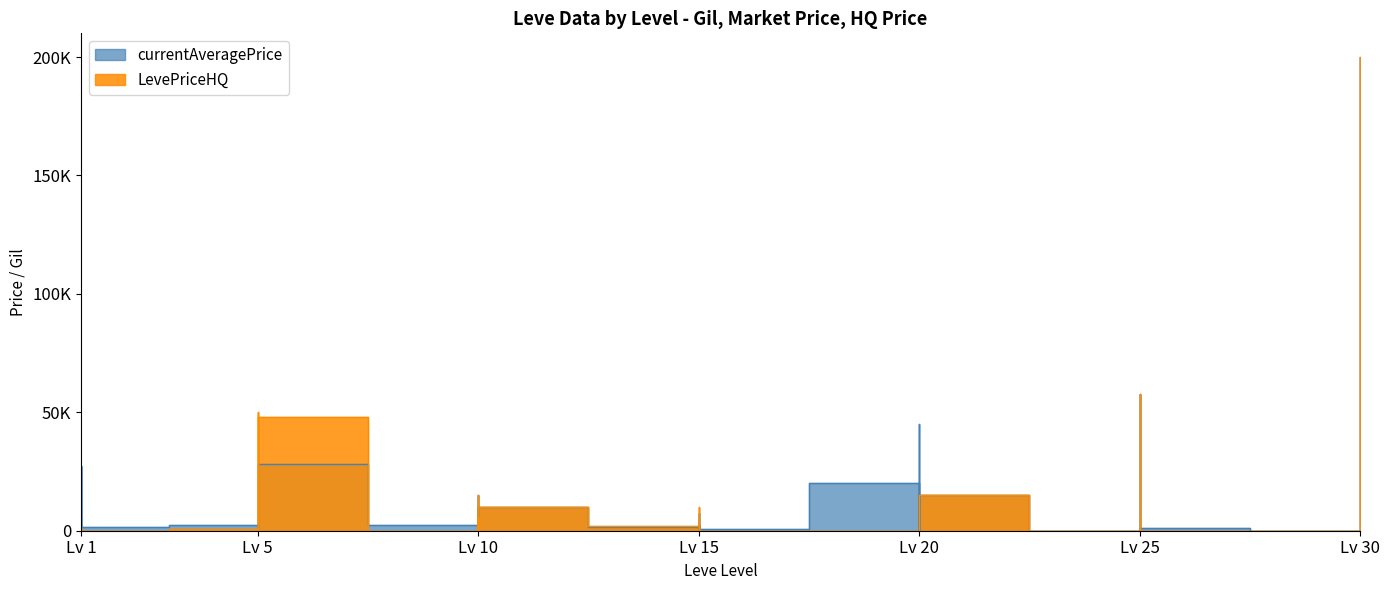

How many interior local valleys does the currentAveragePrice series have?

14